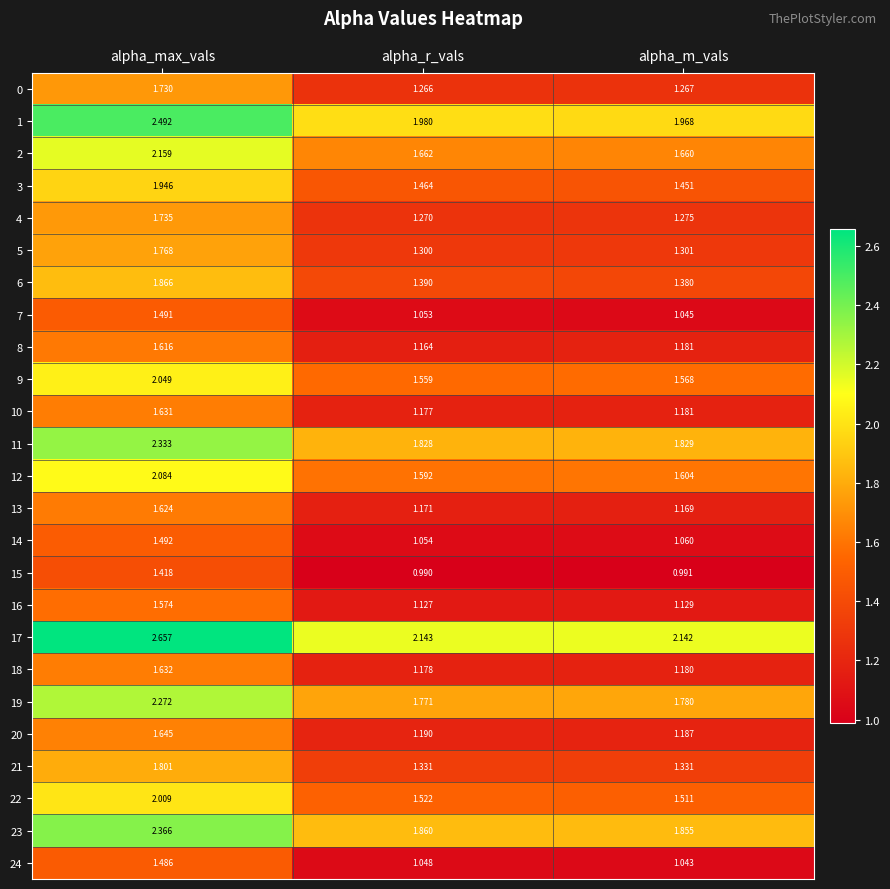

List the labels in order of 14 value, smallest first.

alpha_r_vals, alpha_m_vals, alpha_max_vals